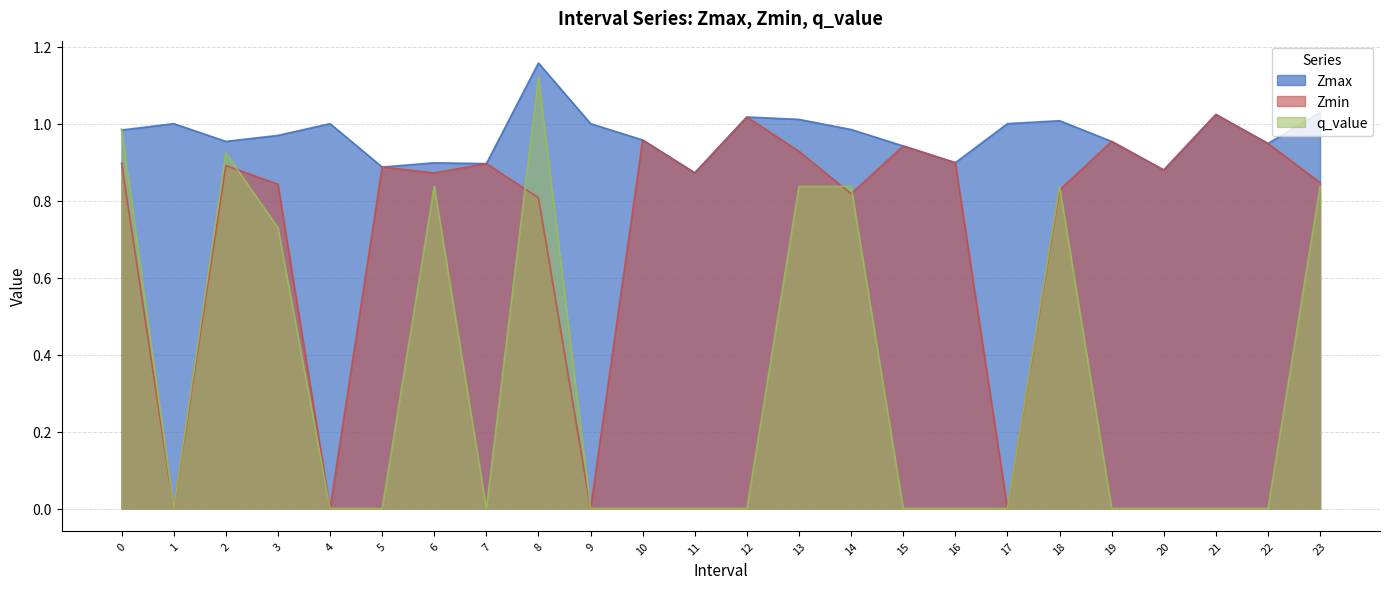

What is the total value across all series at 22?

1.9